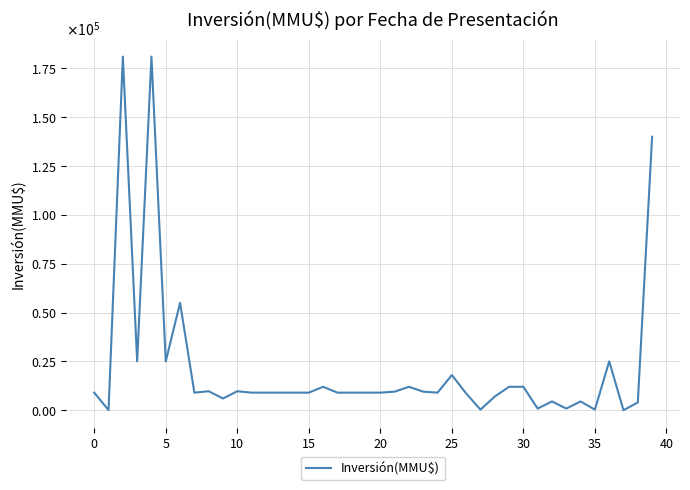

Does the chart display data point markers on the line(s)?

No